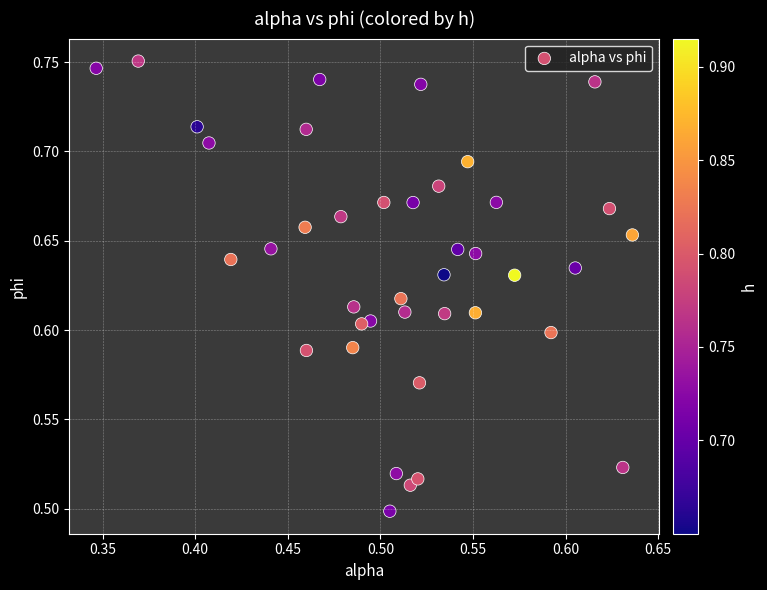

What is the range of X values (max minus min)?

0.3